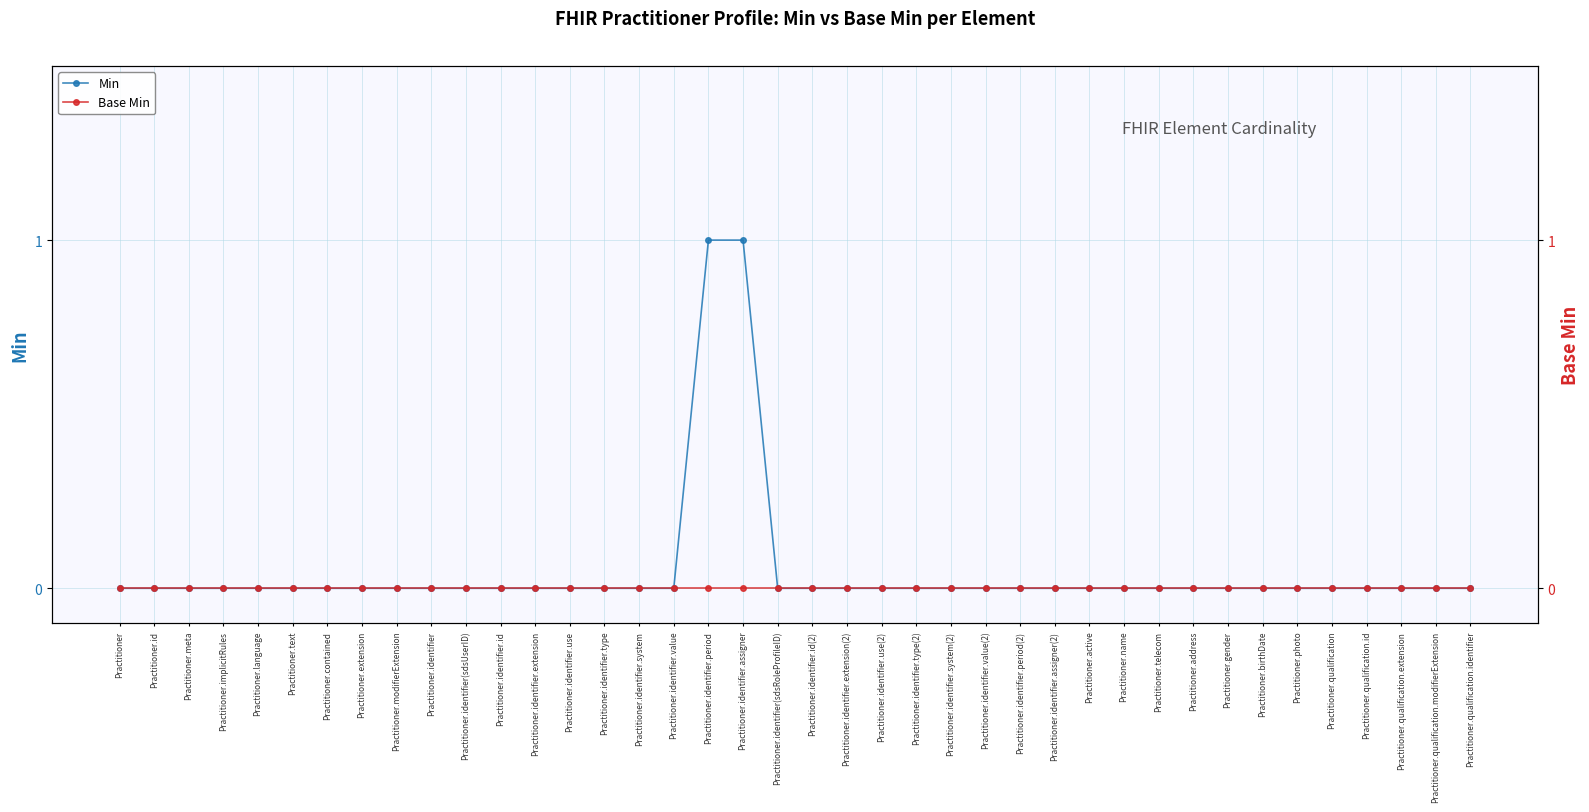

True or false: Min has more than 0 points higher than both neighbors.

False